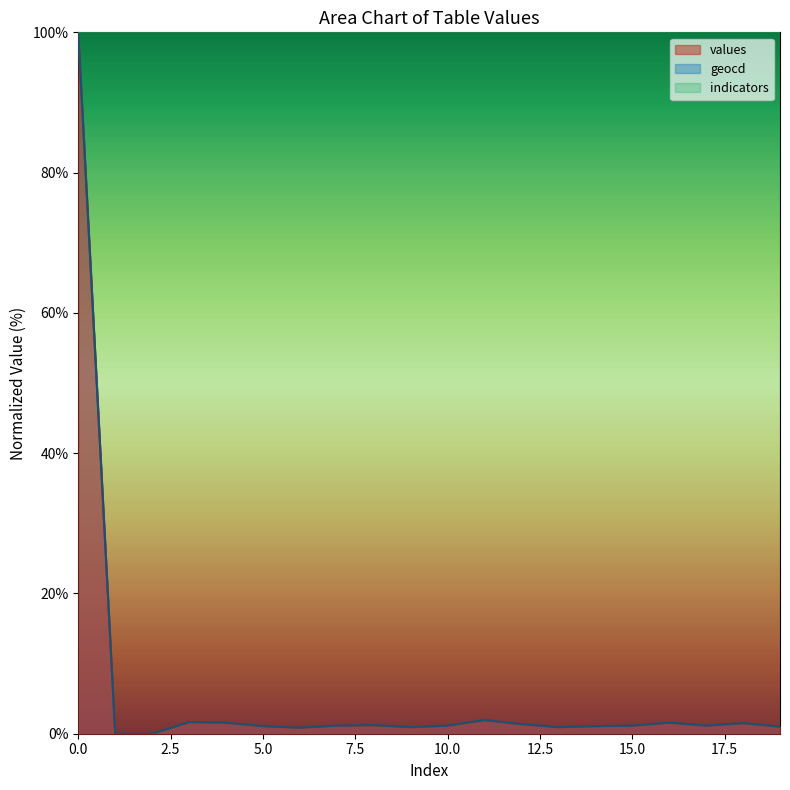

What is the total value across all series at 18?

3.0